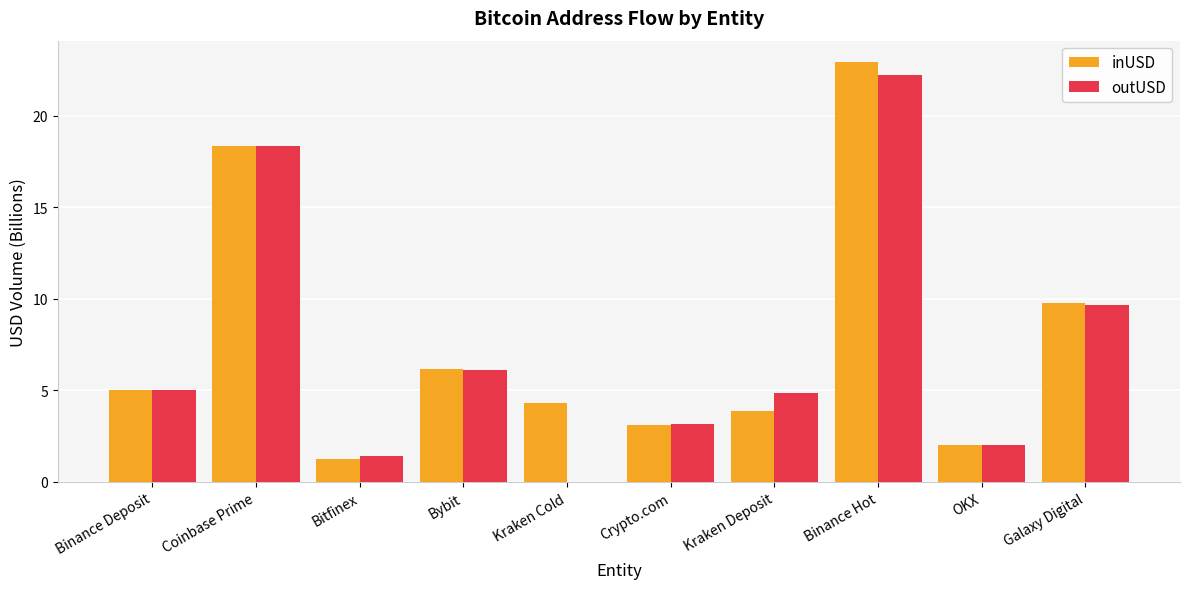

Are the bars horizontal?

No